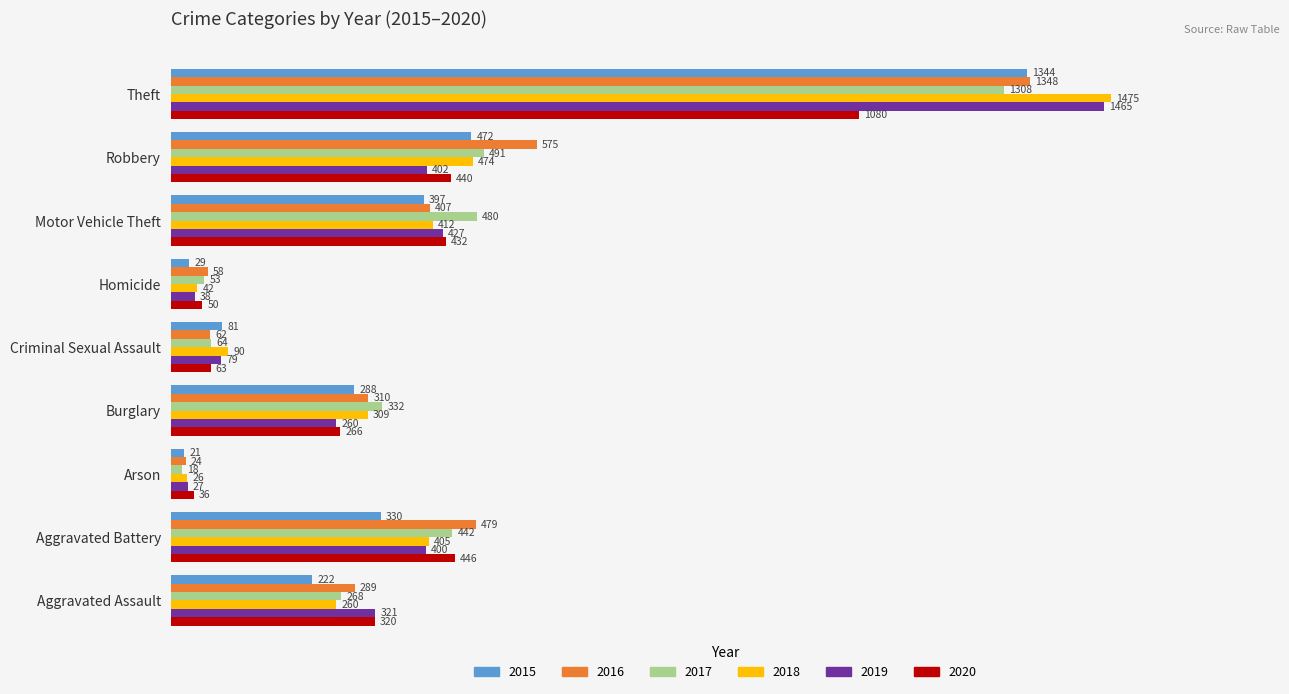

What is the sum of all 2017 values?

3456